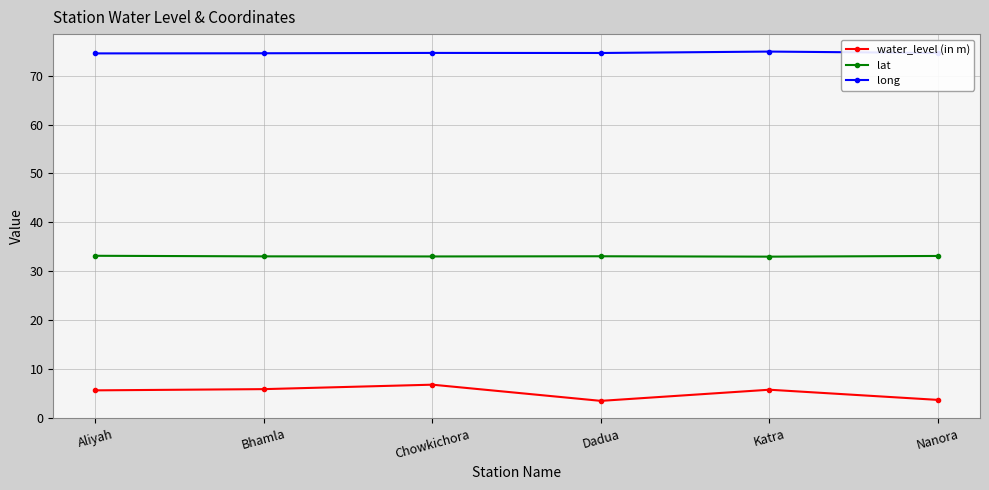

How many interior local peaks does the water_level (in m) series have?

2